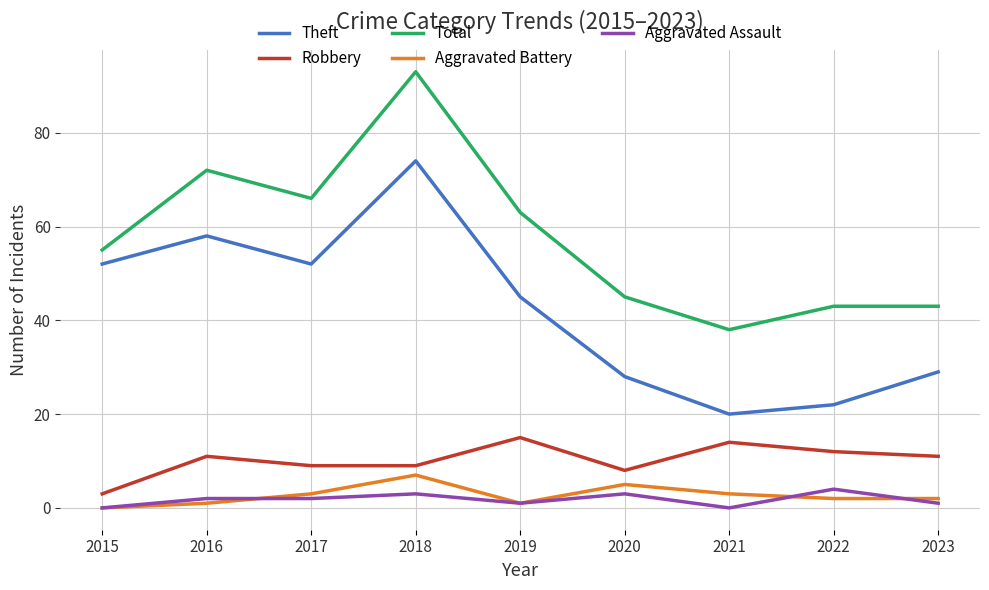

At which category does Theft reach its first local peak?

2016